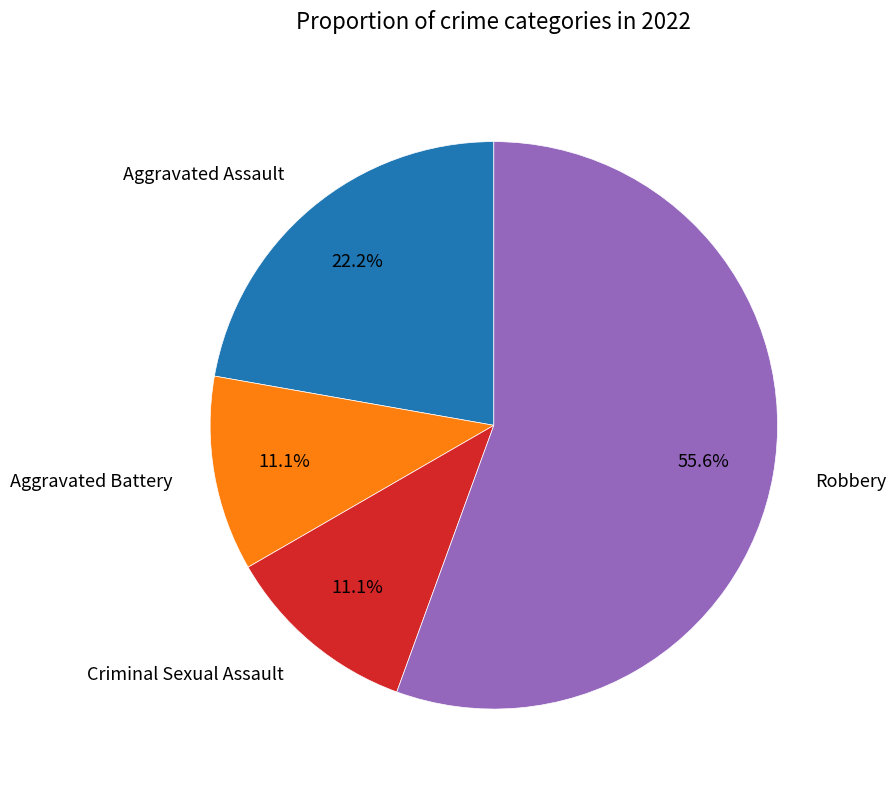

What is the total percentage of Aggravated Assault and Robbery?

77.8%